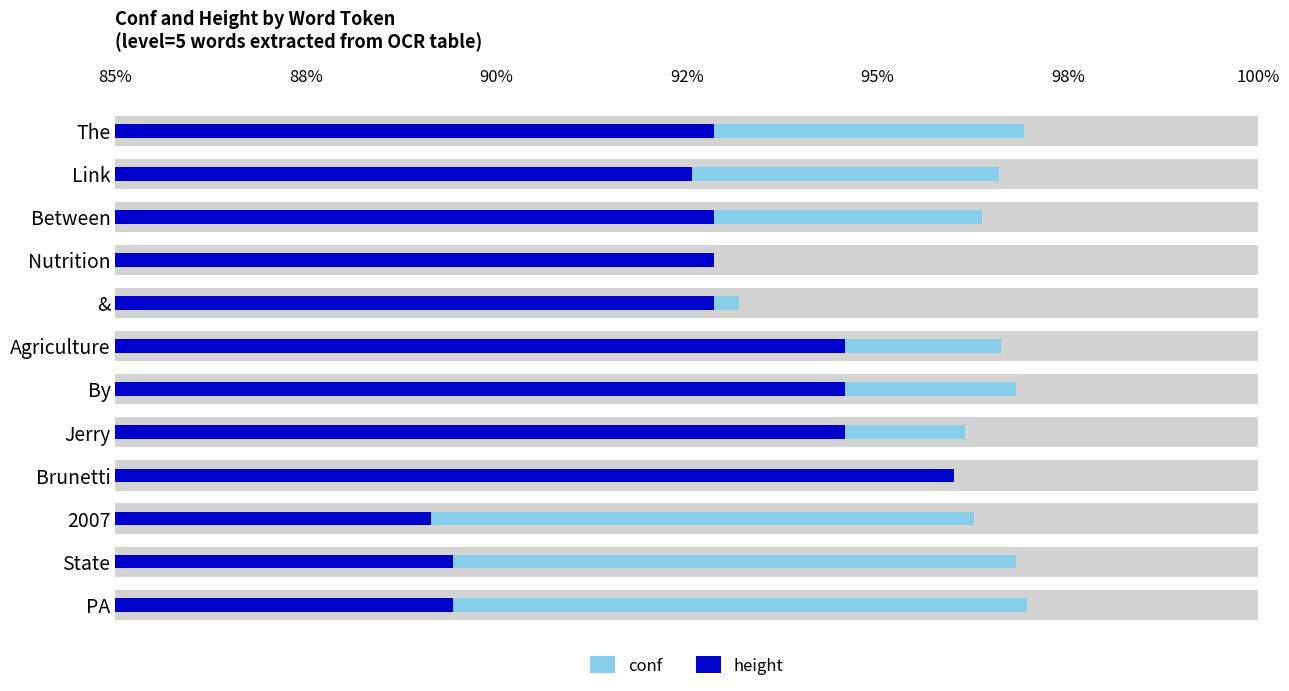

How many data points in height are above 92?

9